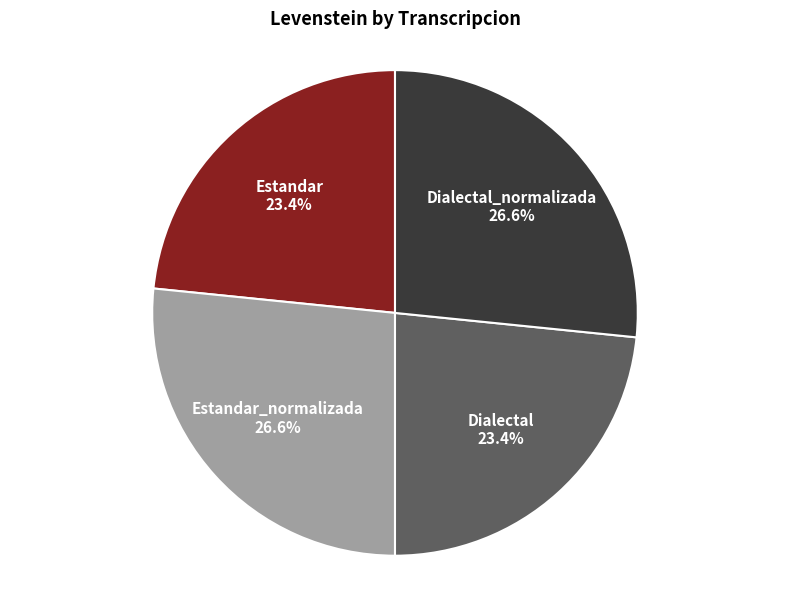

To the nearest percent, what portion does Estandar represent?

23%